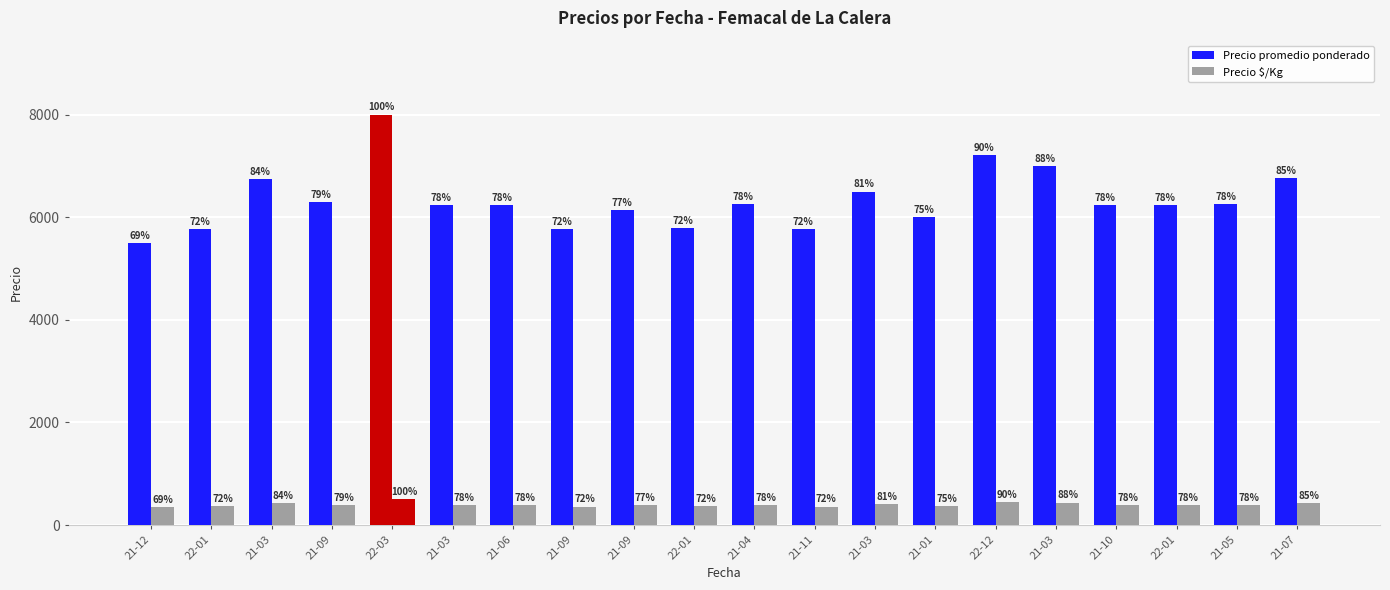

Are the bars grouped side by side (vs. stacked)?

Yes